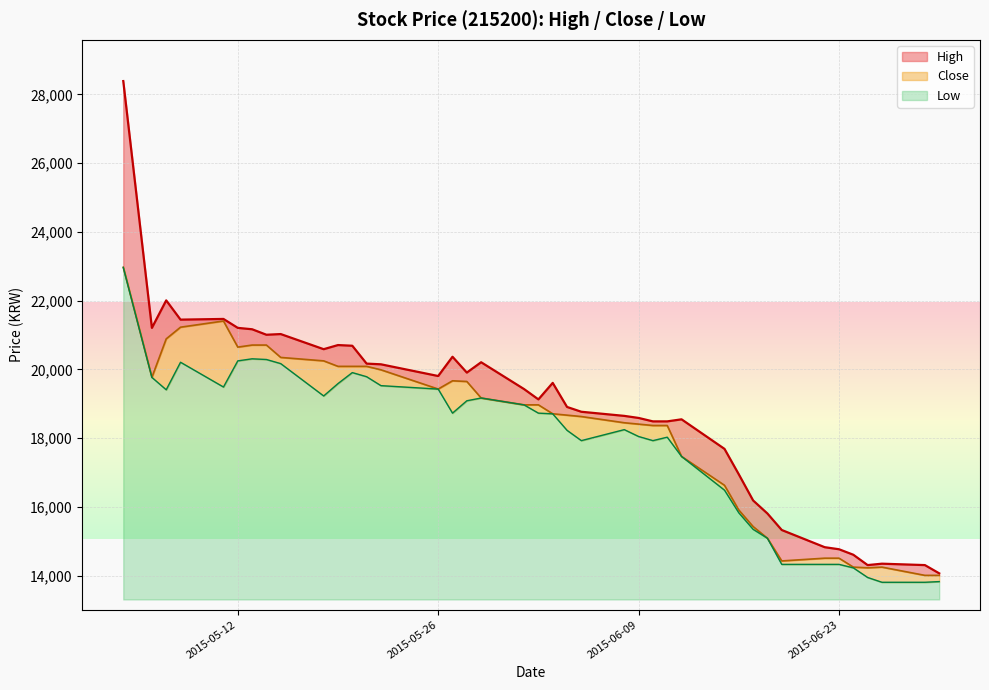

How many values in the Low series exceed 18726?

18